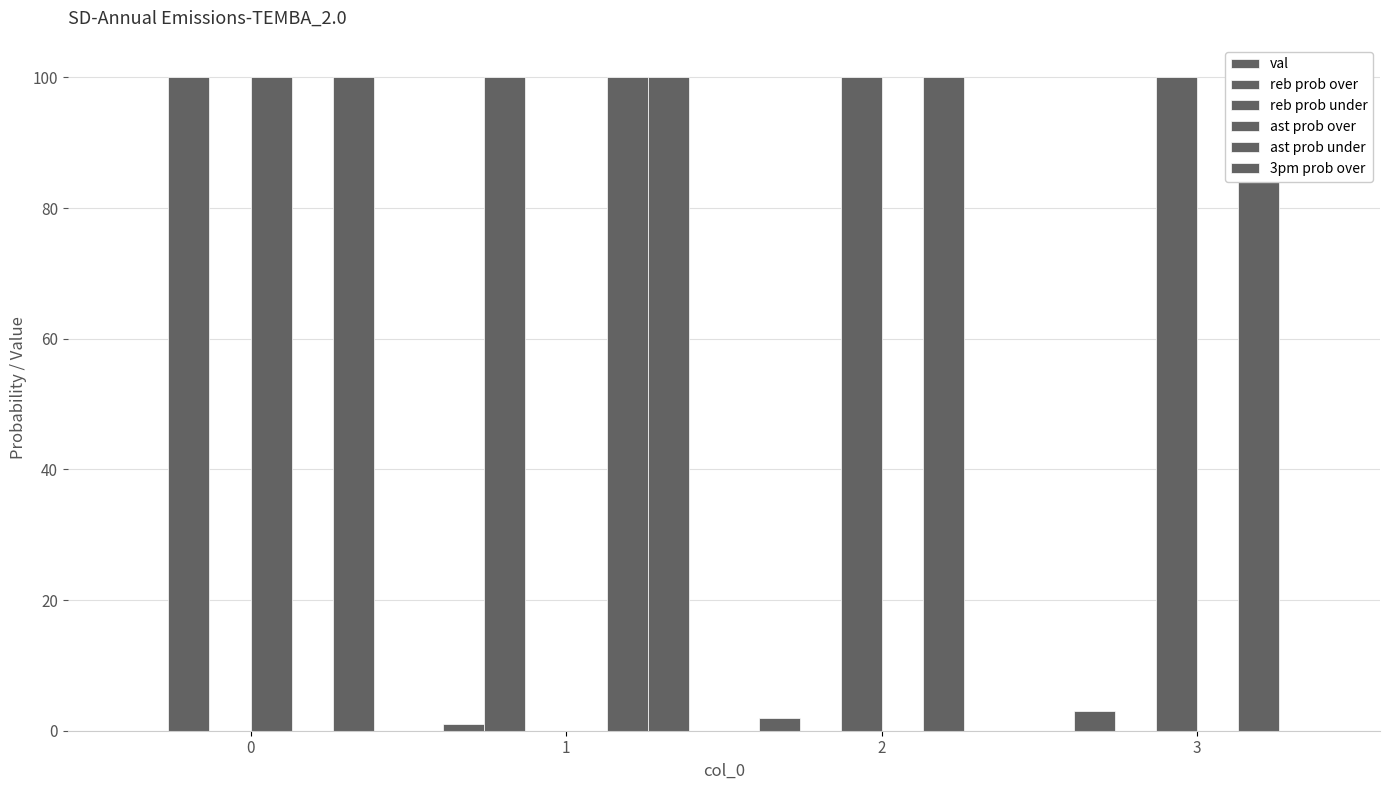

The reb prob under series shows -58 at 0. True or false?

False